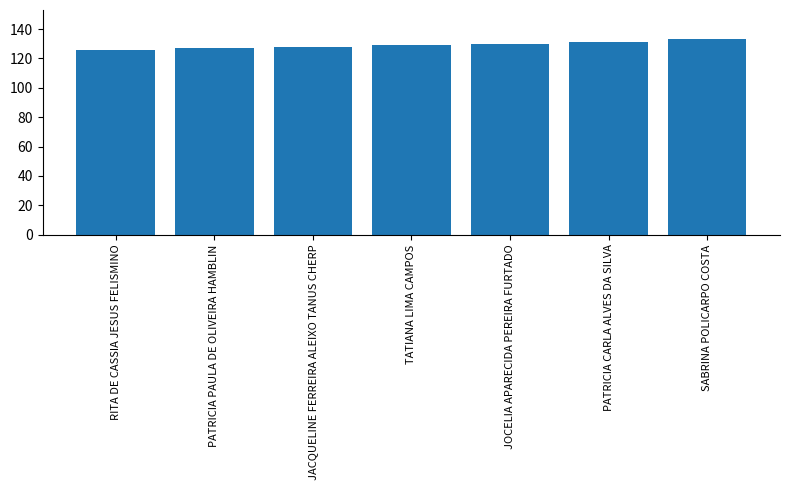

Is it true that the value at JACQUELINE FERREIRA ALEIXO TANUS CHERP is 219?

False